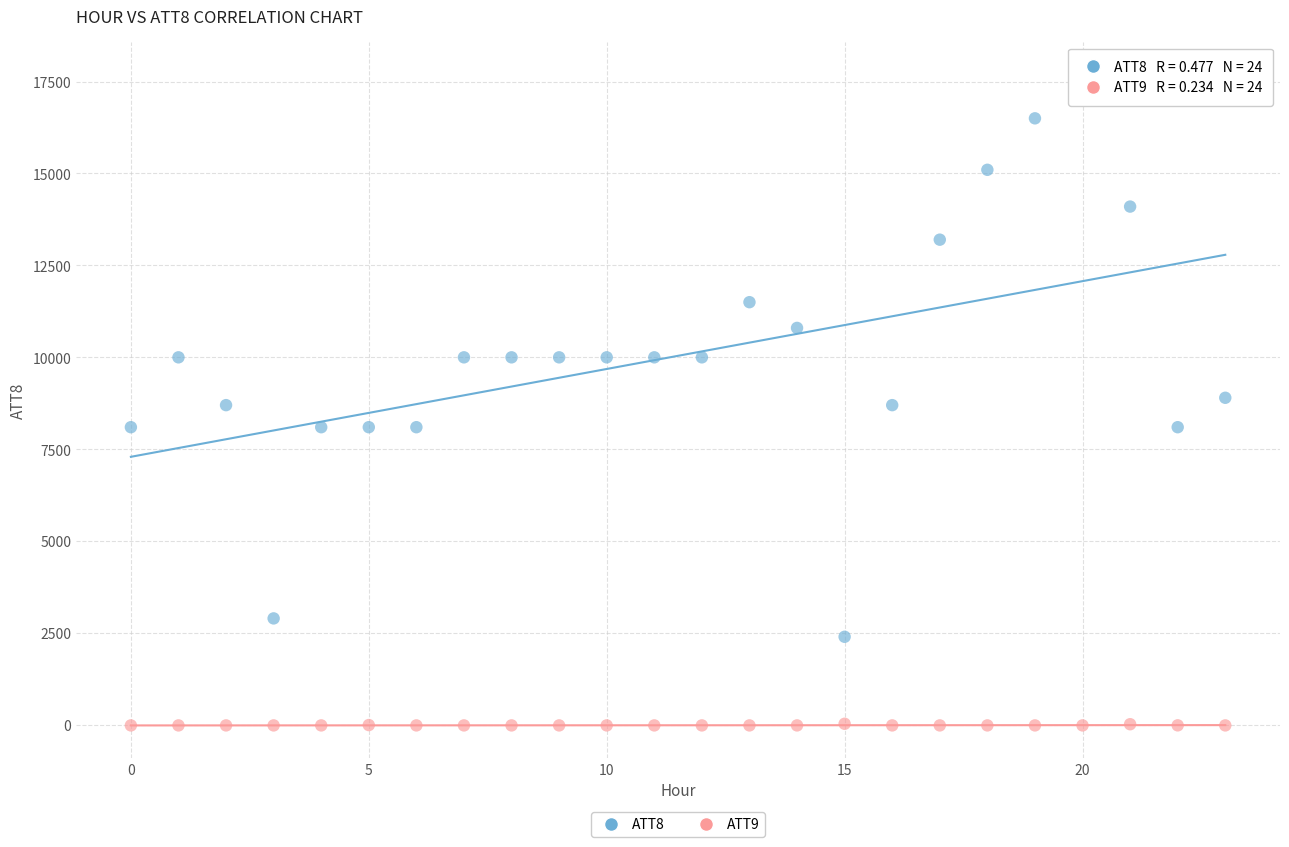

Which series contains the lowest Y value?

ATT9